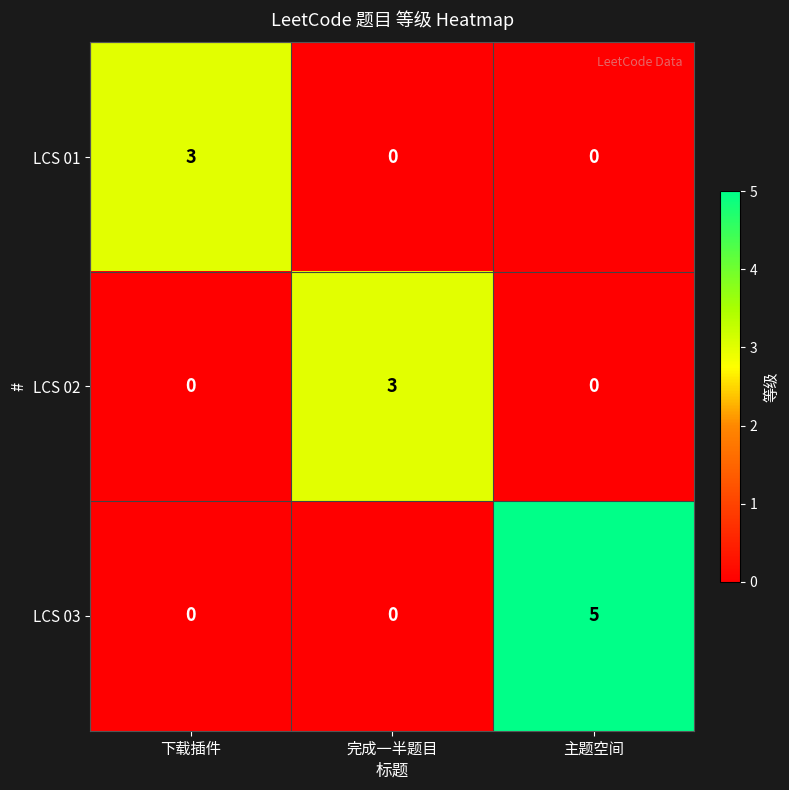

At which label does LCS 03 reach its peak?

主题空间